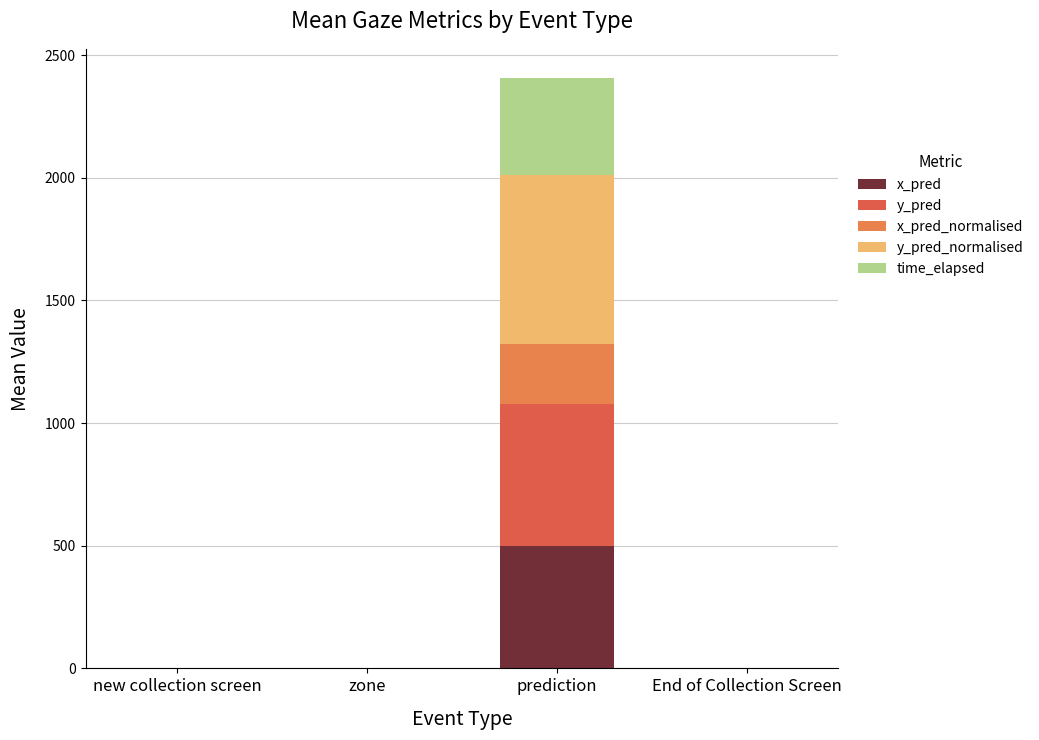

Which series has the largest total across all categories?

y_pred_normalised